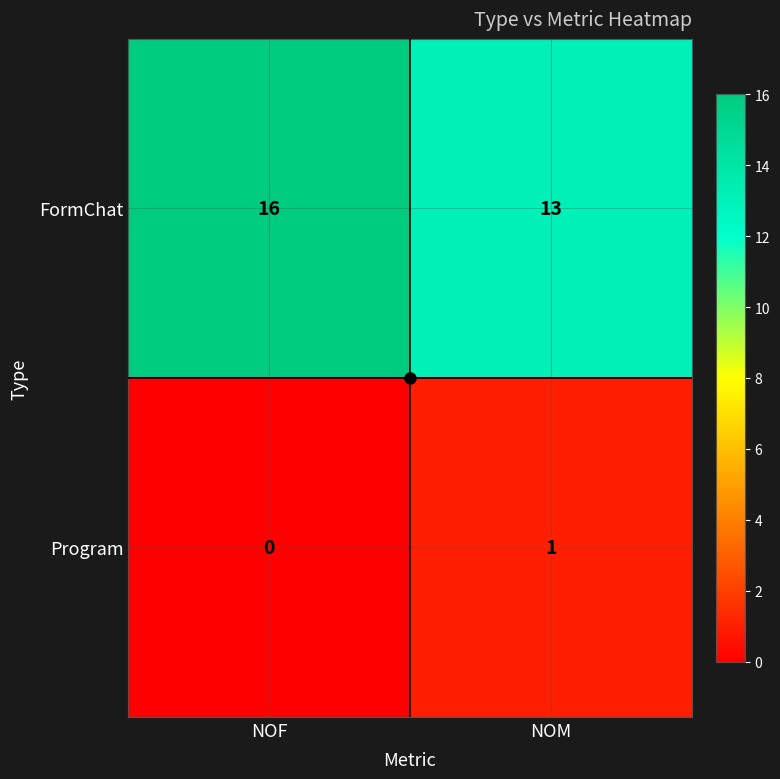

Which series has the widest spread of values?

FormChat